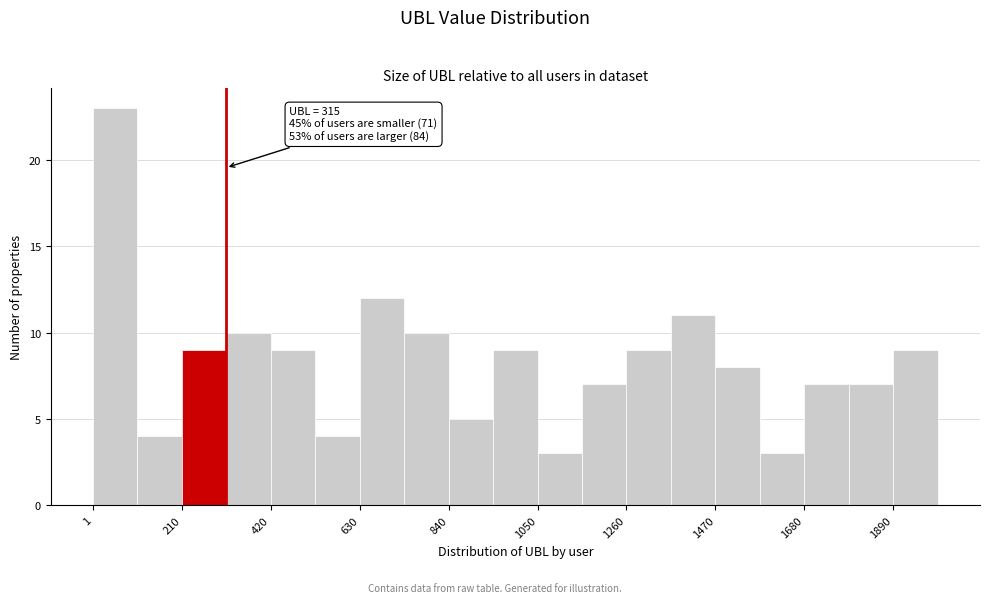

Around what value on the x-axis is the tallest bar? Give the approximate position of its centre, as read against the axis.

50